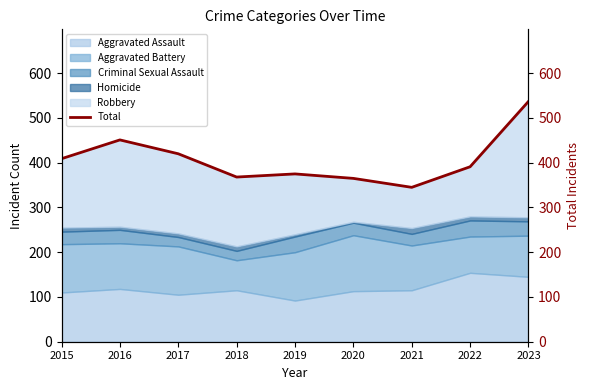

What is the maximum value shown in the chart?

537